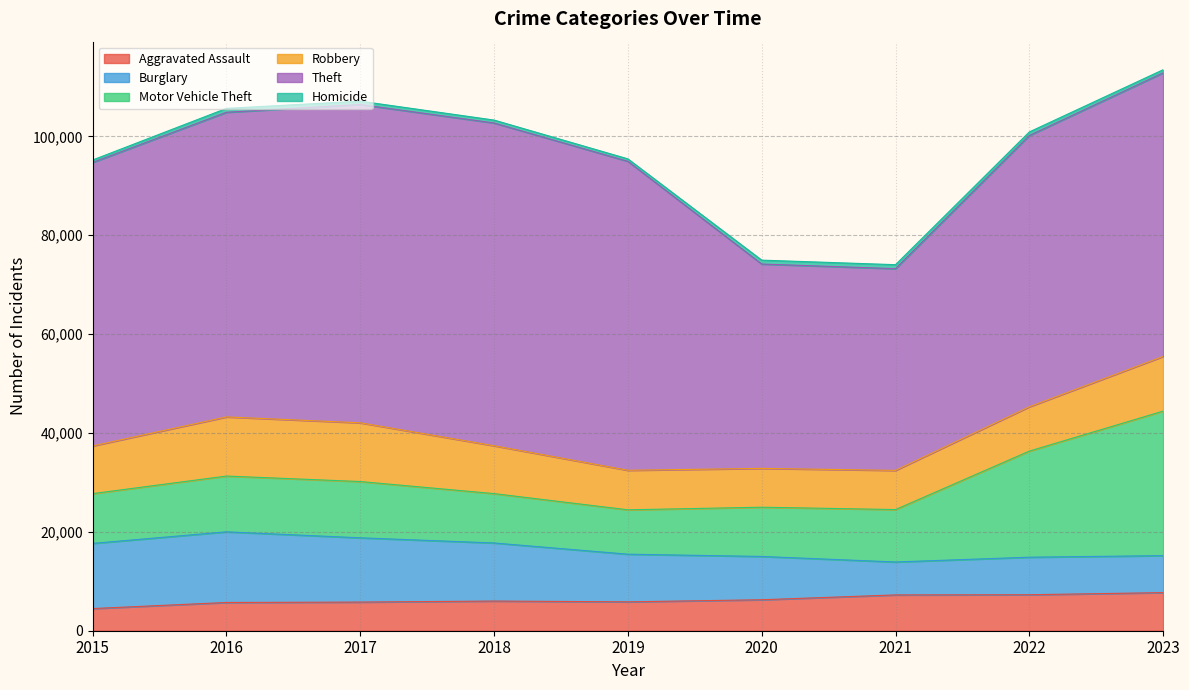

Which has a higher value, 2020 or 2023?

2023